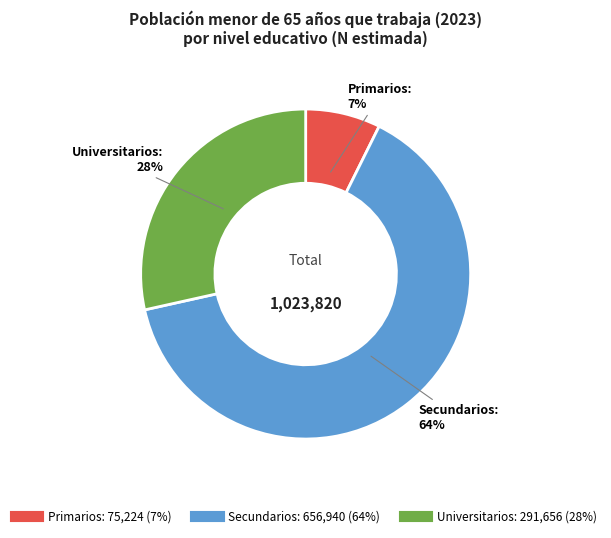

Is Universitarios the majority of the pie?

No